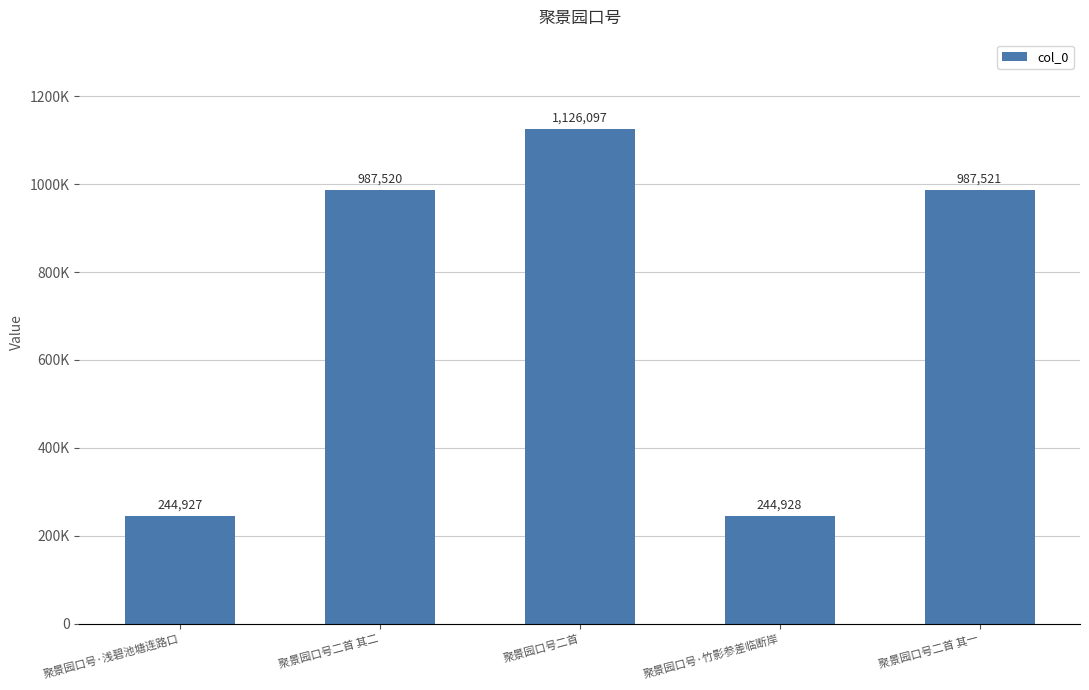

Which has a higher value, 聚景园口号二首 其二 or 聚景园口号·竹影参差临断岸?

聚景园口号二首 其二